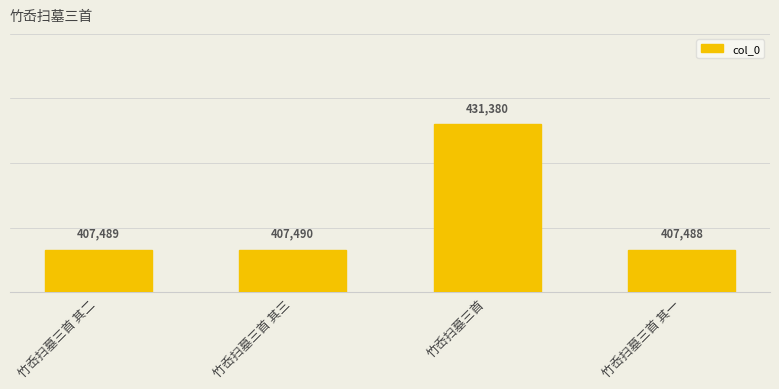

What is the change in value from 竹岙扫墓三首 其二 to 竹岙扫墓三首 其三?

+1